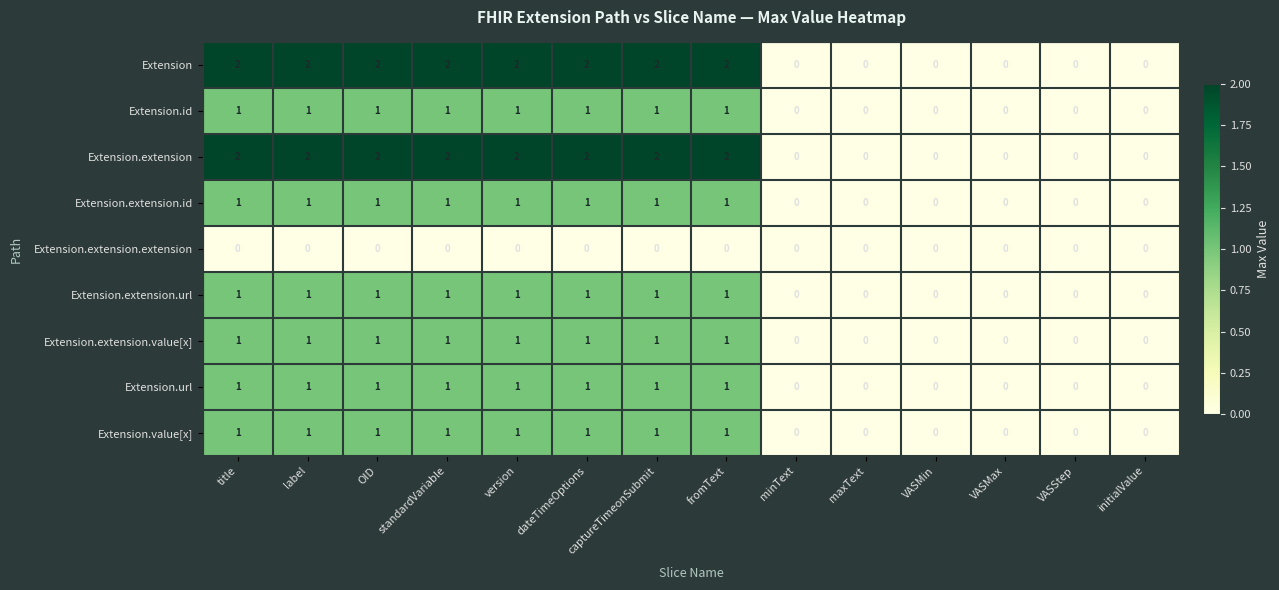

How many Extension.url values are between 0 and 1?

14